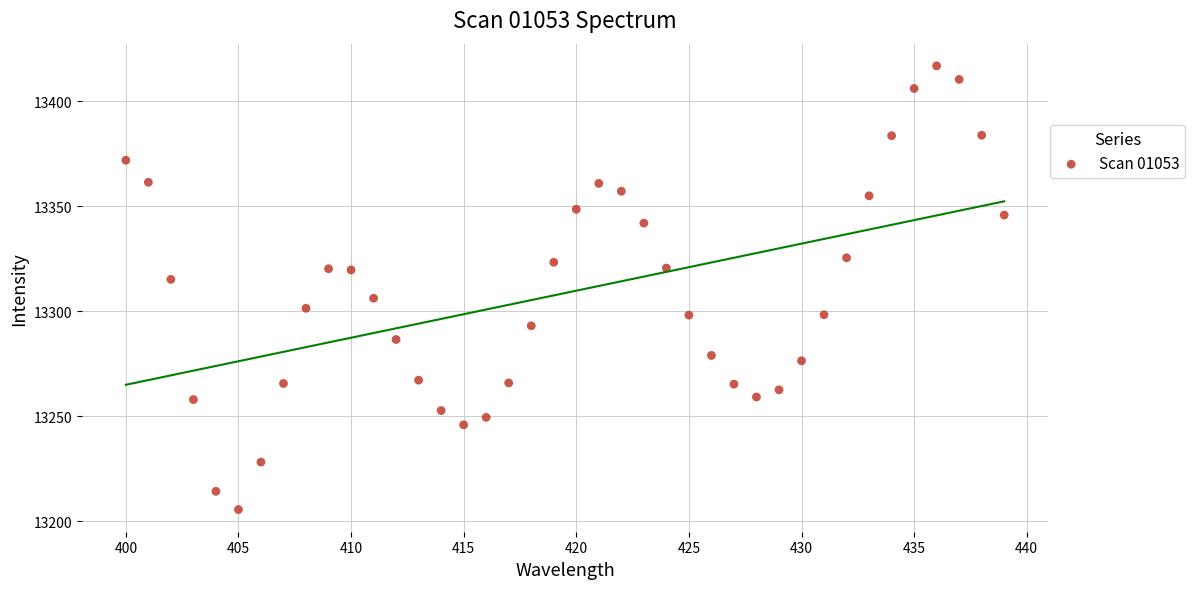

What is the range of X values (max minus min)?

39.0